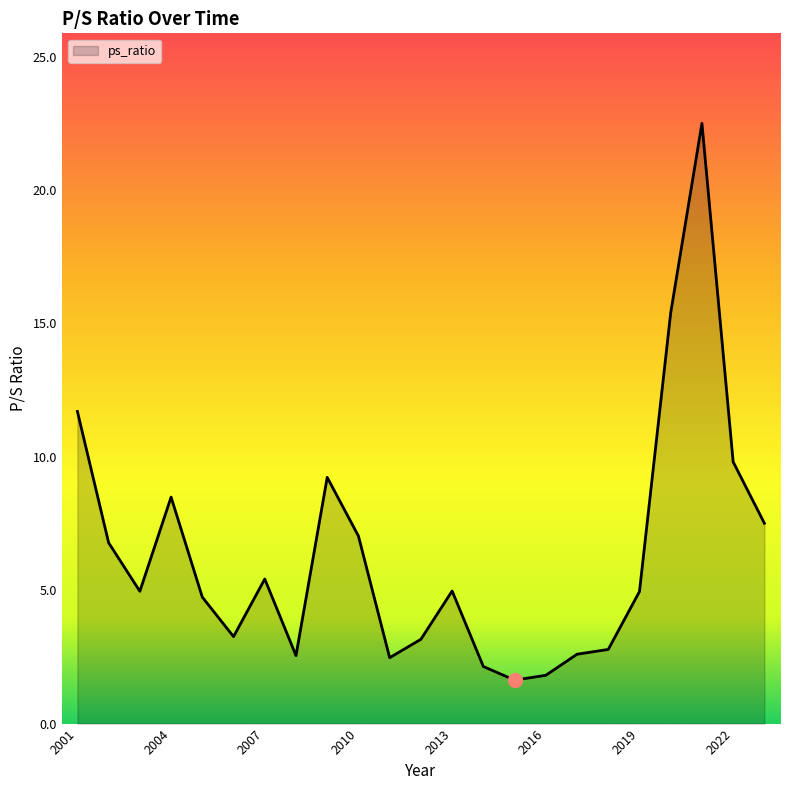

What is the difference between the maximum and minimum values?

20.9